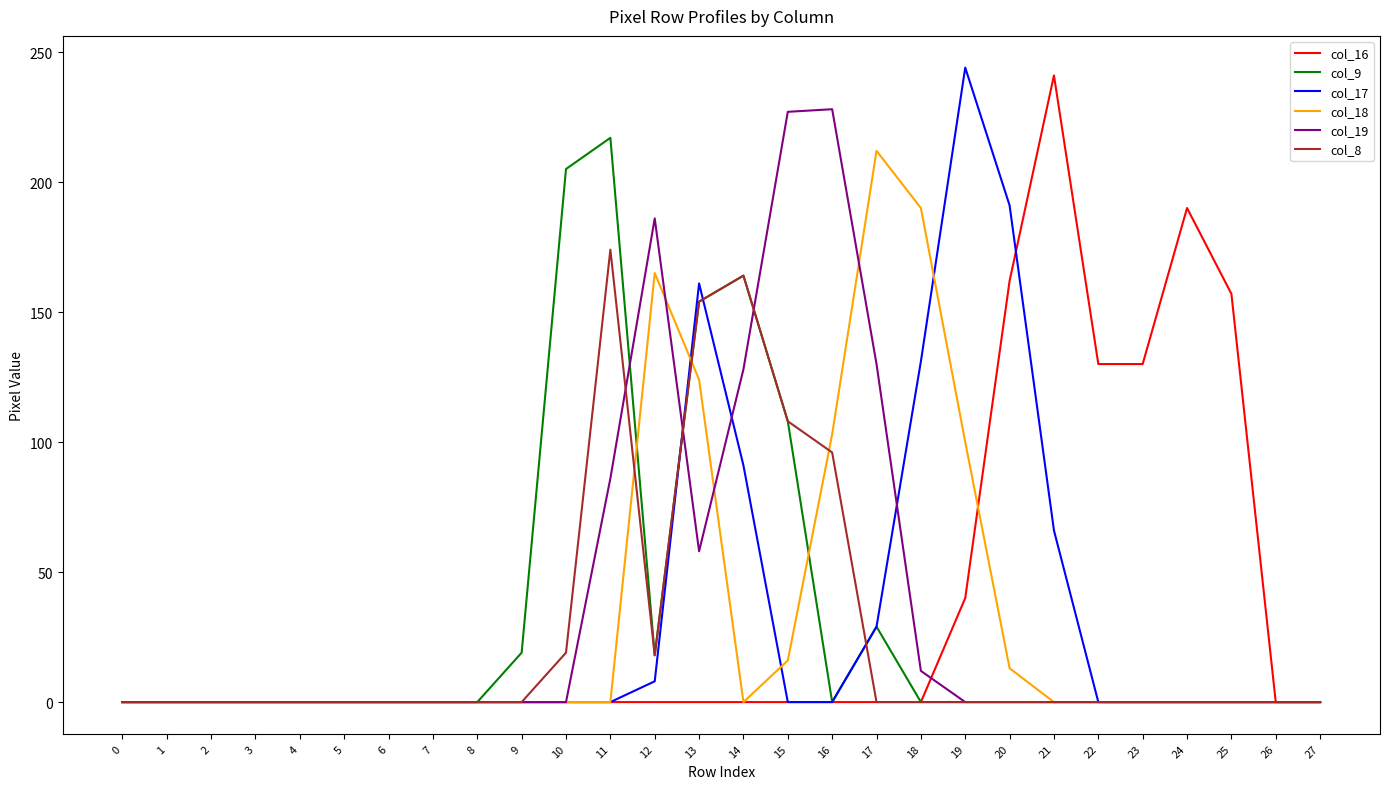

Which series has the widest spread of values?

col_17